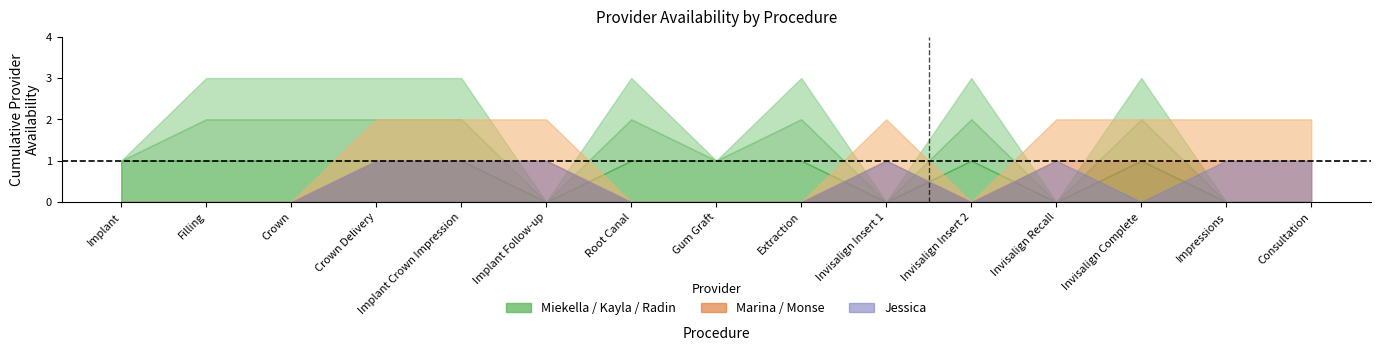

How many lines are shown in the chart?

6